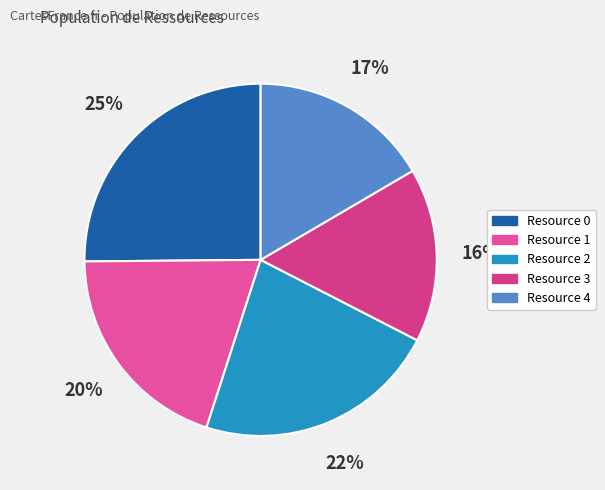

Rank the categories by value from lowest to highest.

Resource 3, Resource 4, Resource 1, Resource 2, Resource 0